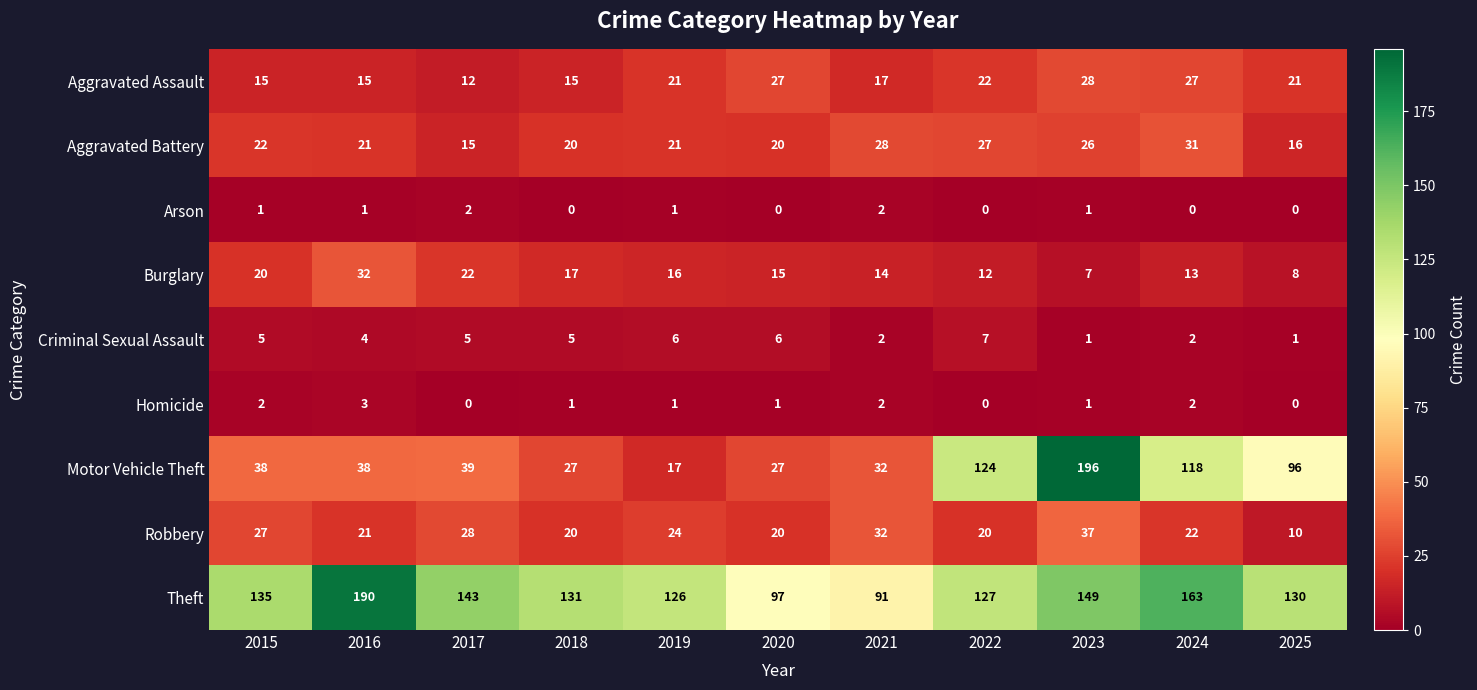

The value of Criminal Sexual Assault at 2023 is 1. True or false?

True